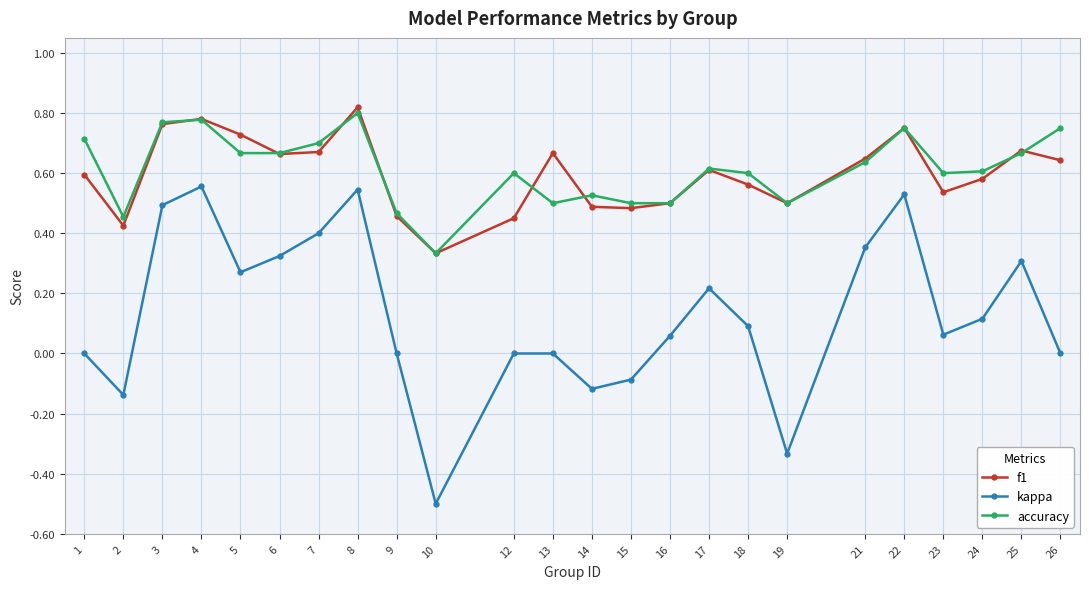

Rank the series at 26 from highest to lowest value.

accuracy, f1, kappa